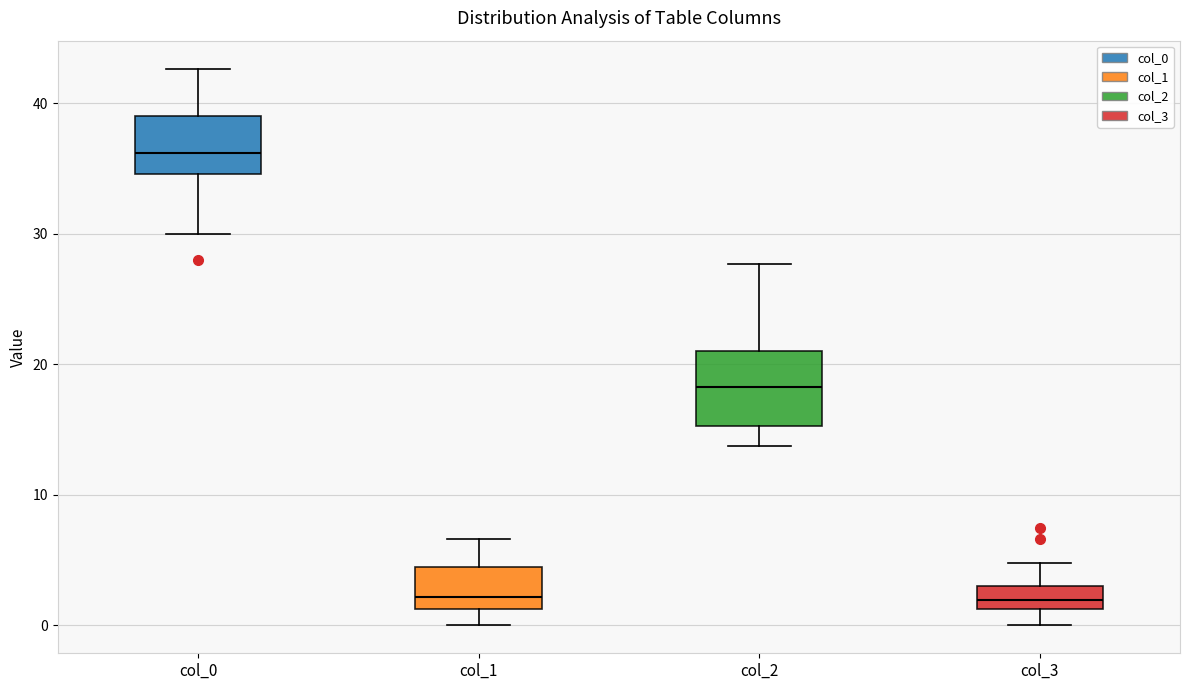

Reading left to right, read every box against the y-axis: the position of its median line, the range the box covers, and the ends of its whiskers. The values are not printed on the chart, so give them approximately, as read against the axis.

col_0: median 36, box 35 to 39, whiskers 30 to 43
col_1: median 2, box 1 to 4, whiskers 0 to 7
col_2: median 18, box 15 to 21, whiskers 14 to 28
col_3: median 2, box 1 to 3, whiskers 0 to 5